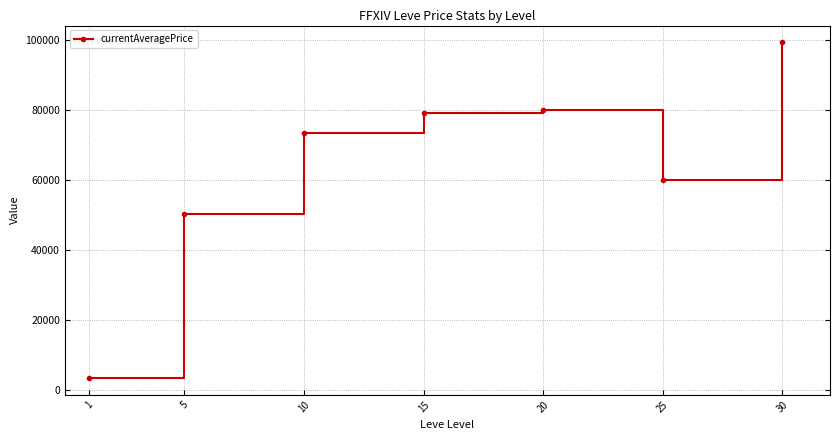

Which category has the highest value across all series?

30